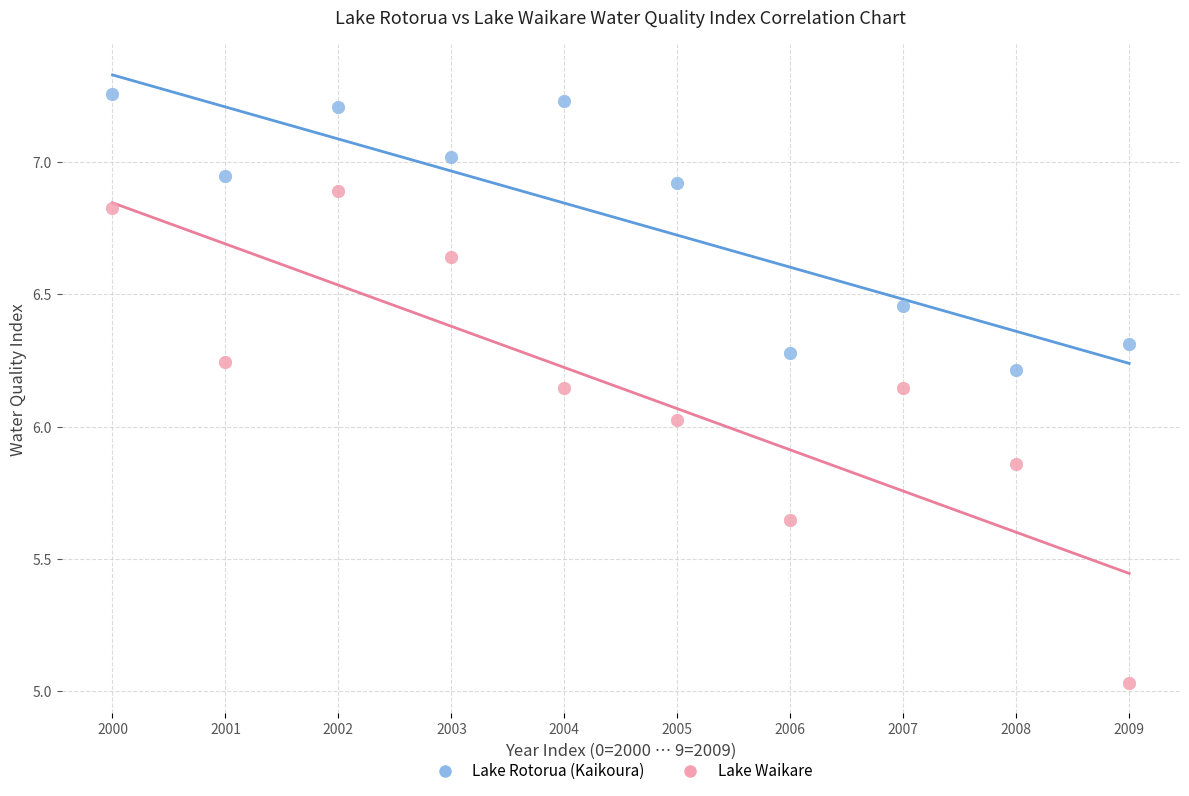

Which series reaches the maximum Y coordinate?

Lake Rotorua (Kaikoura)